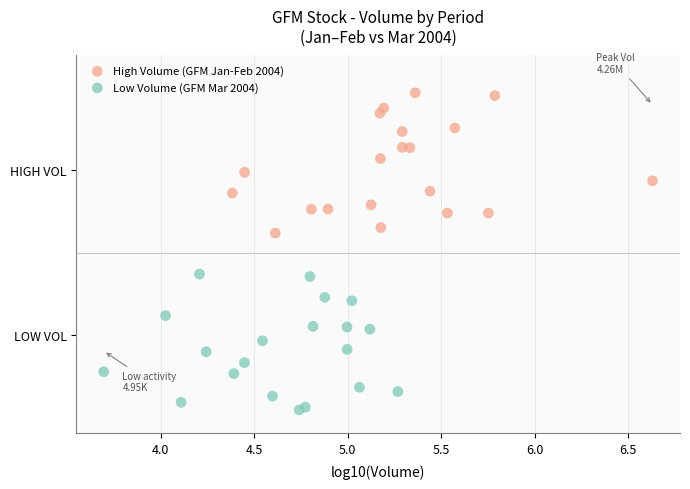

Which series contains the highest Y value?

High Volume (GFM Jan-Feb 2004)